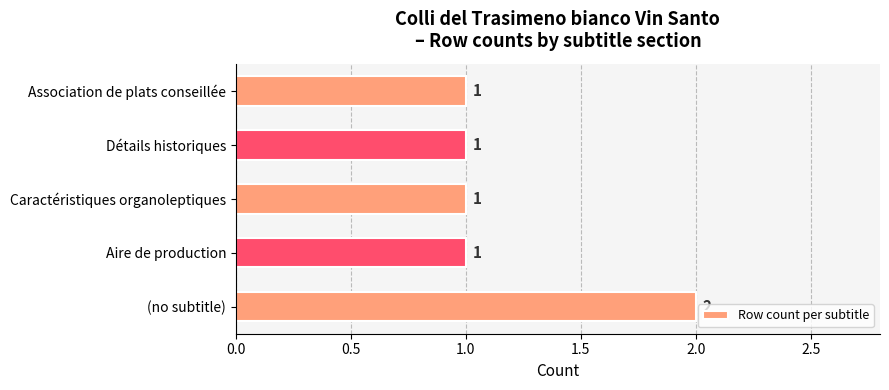

At which category does the chart reach its peak across all series?

(no subtitle)